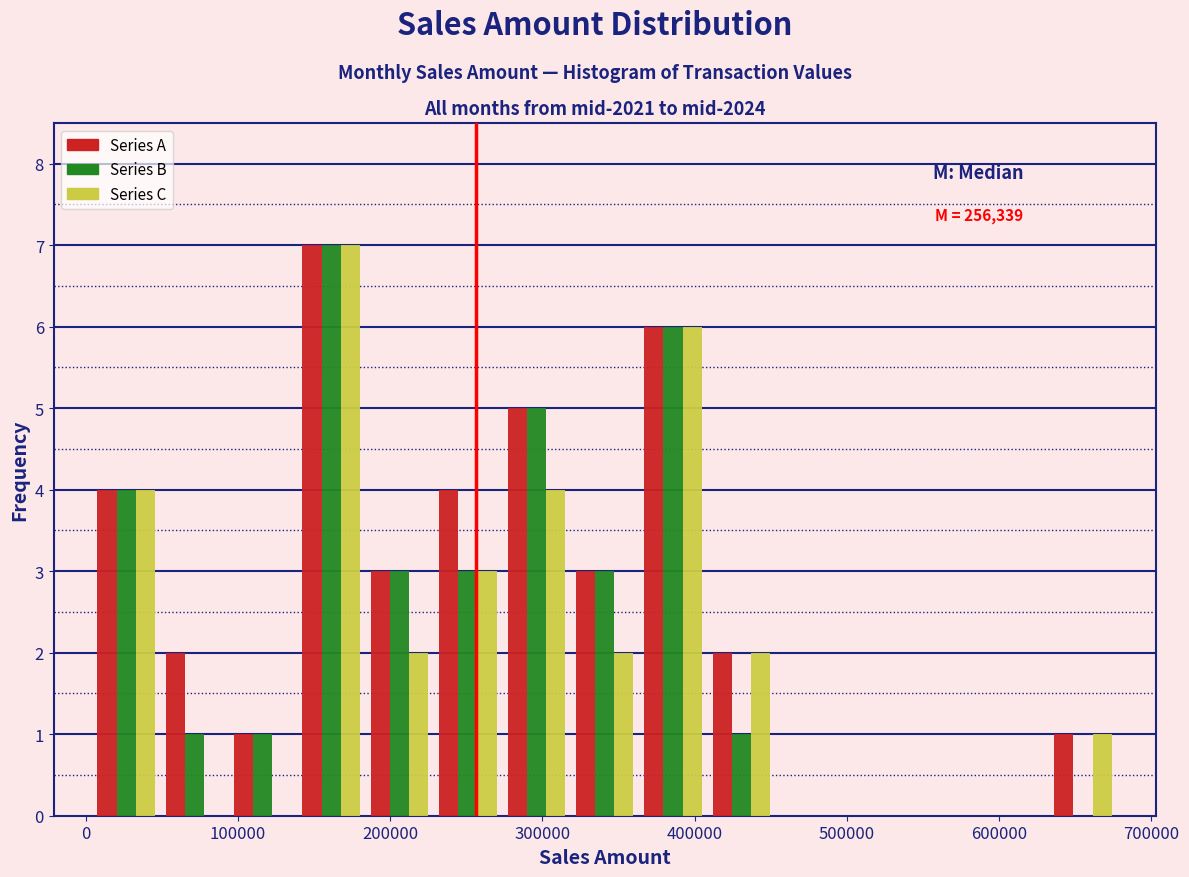

In the Series B series, which range on the x-axis has the tallest bar?

140000 to 180000